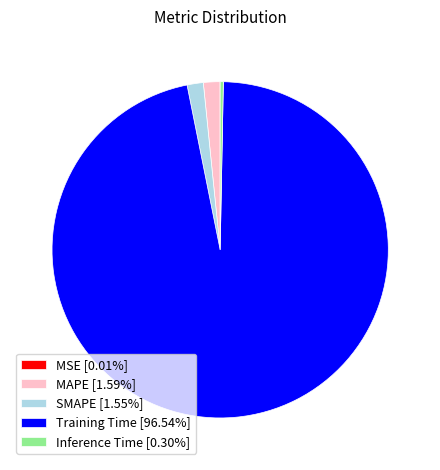

Is there a majority slice in this chart?

Yes